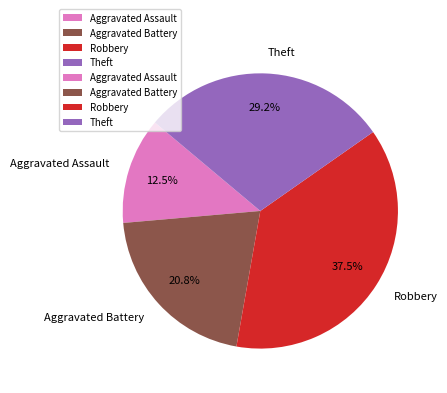

What is the smallest slice in the pie chart?

Aggravated Assault